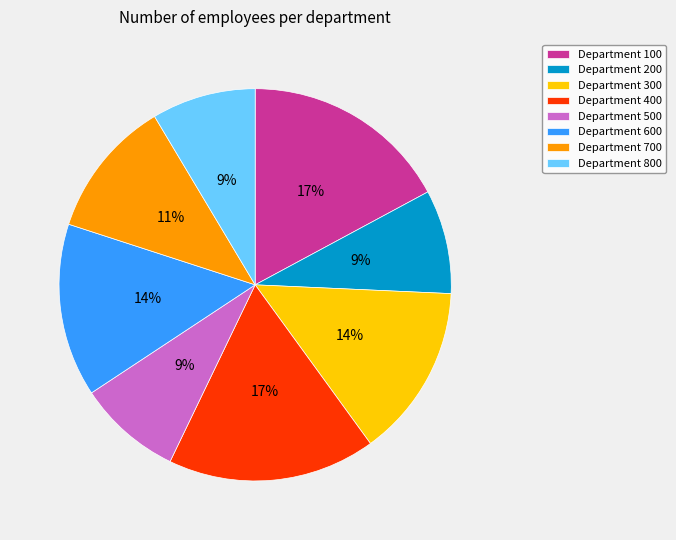

Is it true that Department 200 is 9% of the pie?

True